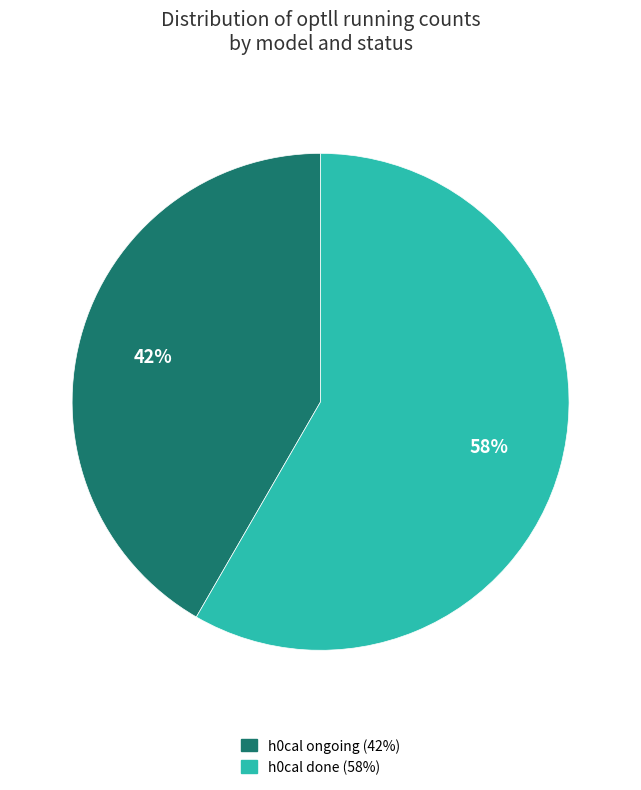

How many segments does this pie chart have?

2